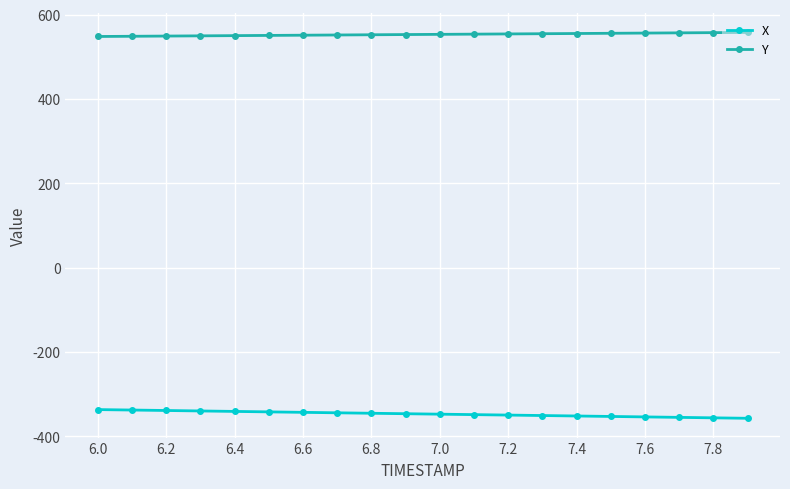

What is the value of the X point at the 1st from the left?

-336.7